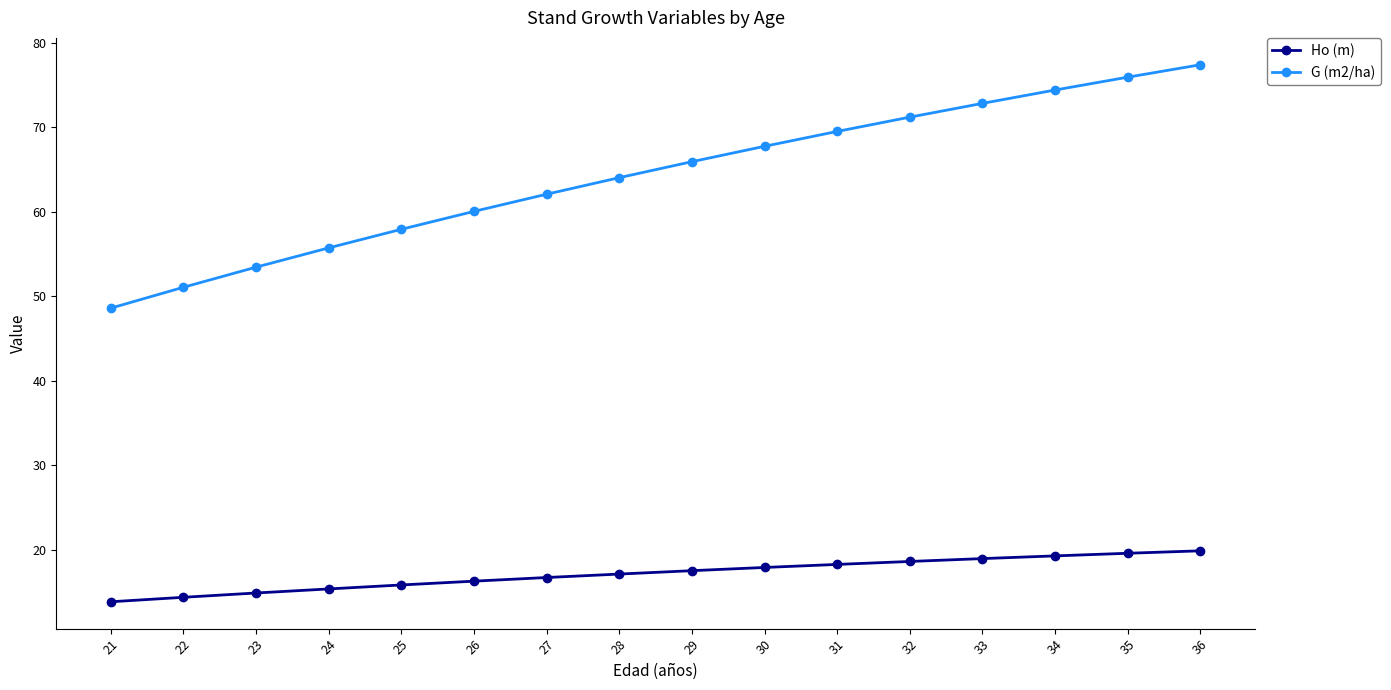

List the series in order of their overall mean, lowest first.

Ho (m), G (m2/ha)